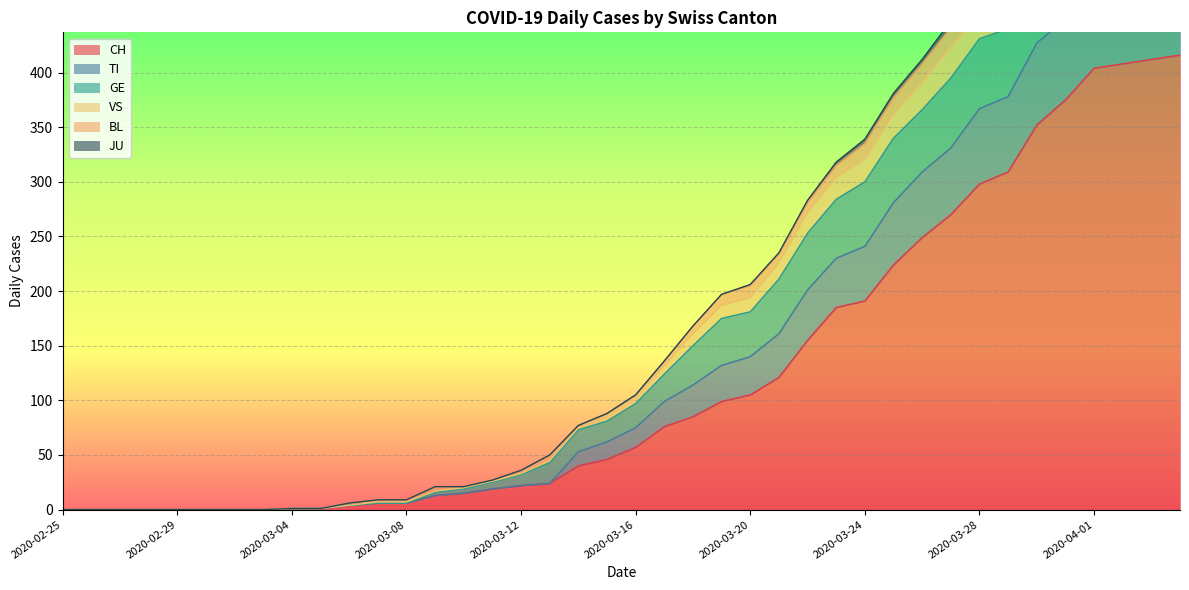

How many categories are shown in the chart?

40